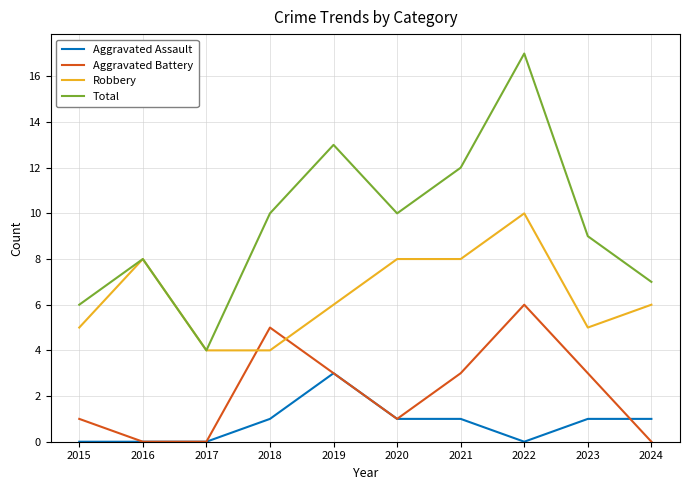

The value of Robbery at 2024 is 6. True or false?

True